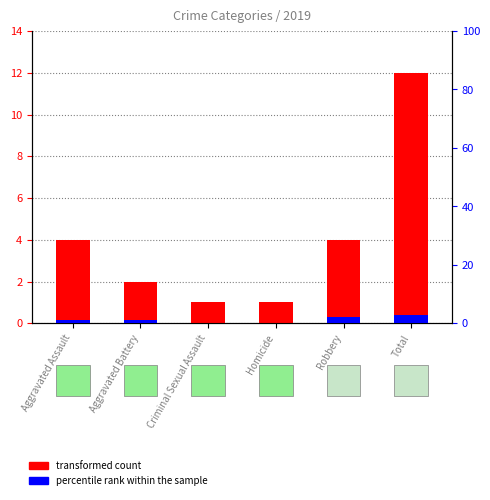

What is the difference between the maximum and minimum values in the transformed count series?

11